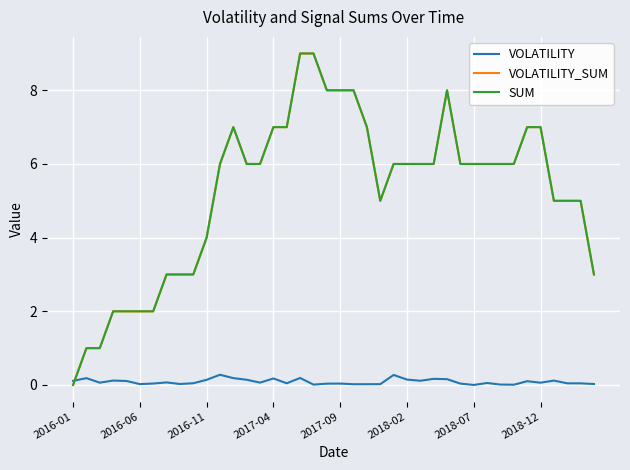

Which series ends up on top after the final intersection of VOLATILITY and VOLATILITY_SUM?

VOLATILITY_SUM